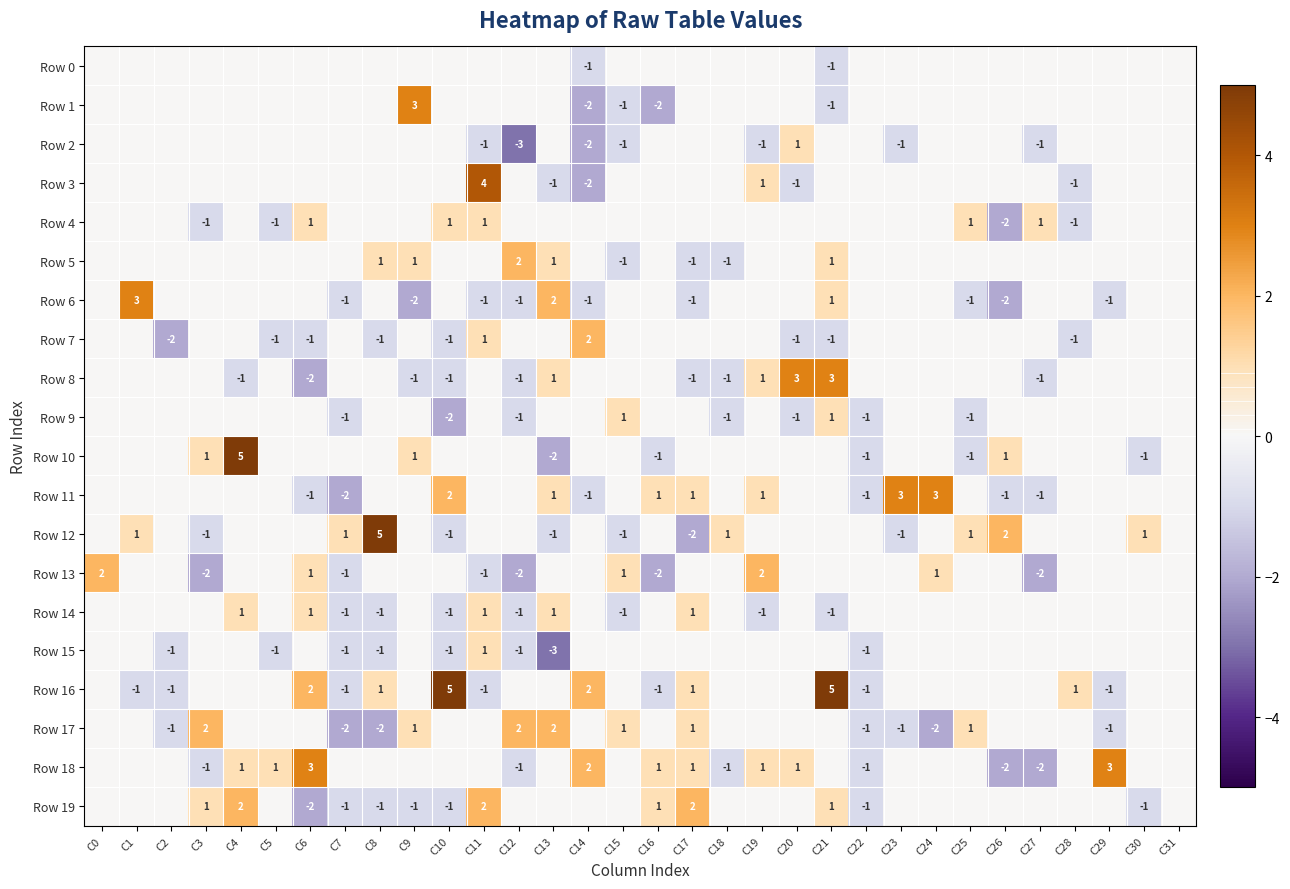

Is the value of Row 18 at C0 greater than the value of Row 6 at C17?

Yes